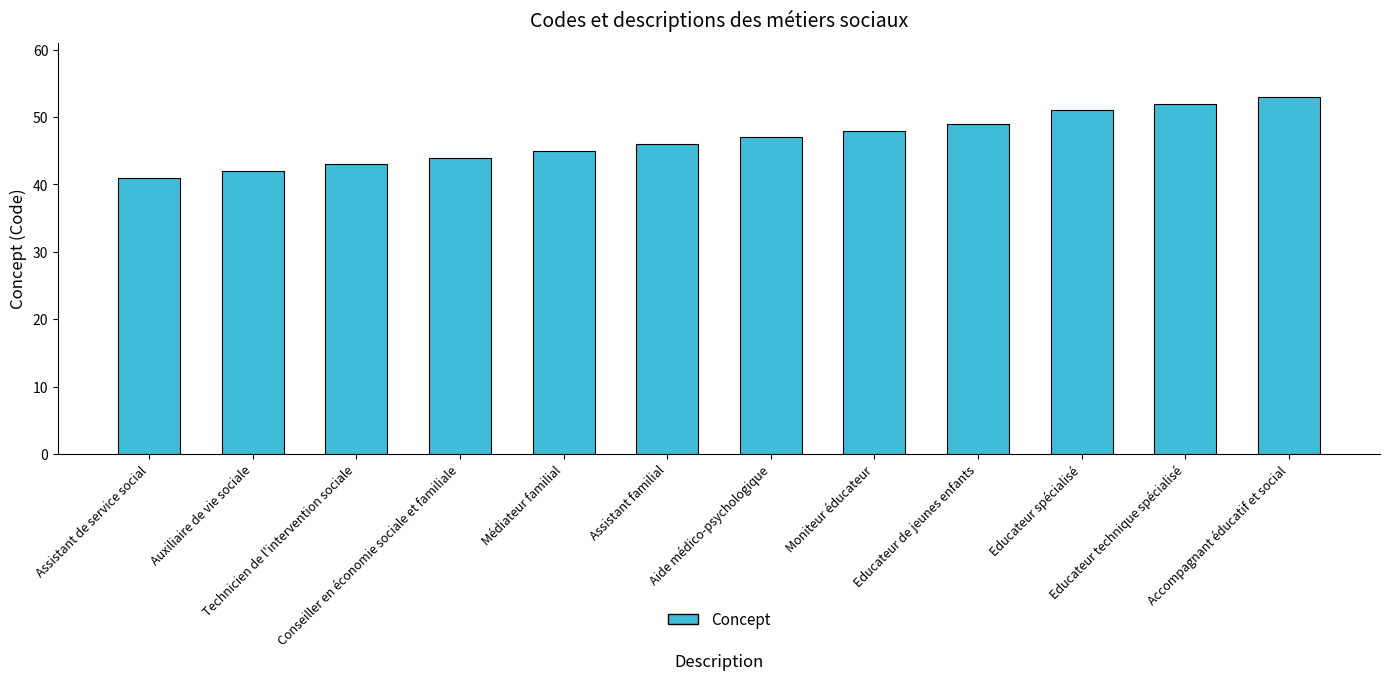

Reading right to left, extract all data points from this chart.

53	52	51	49	48	47	46	45	44	43	42	41